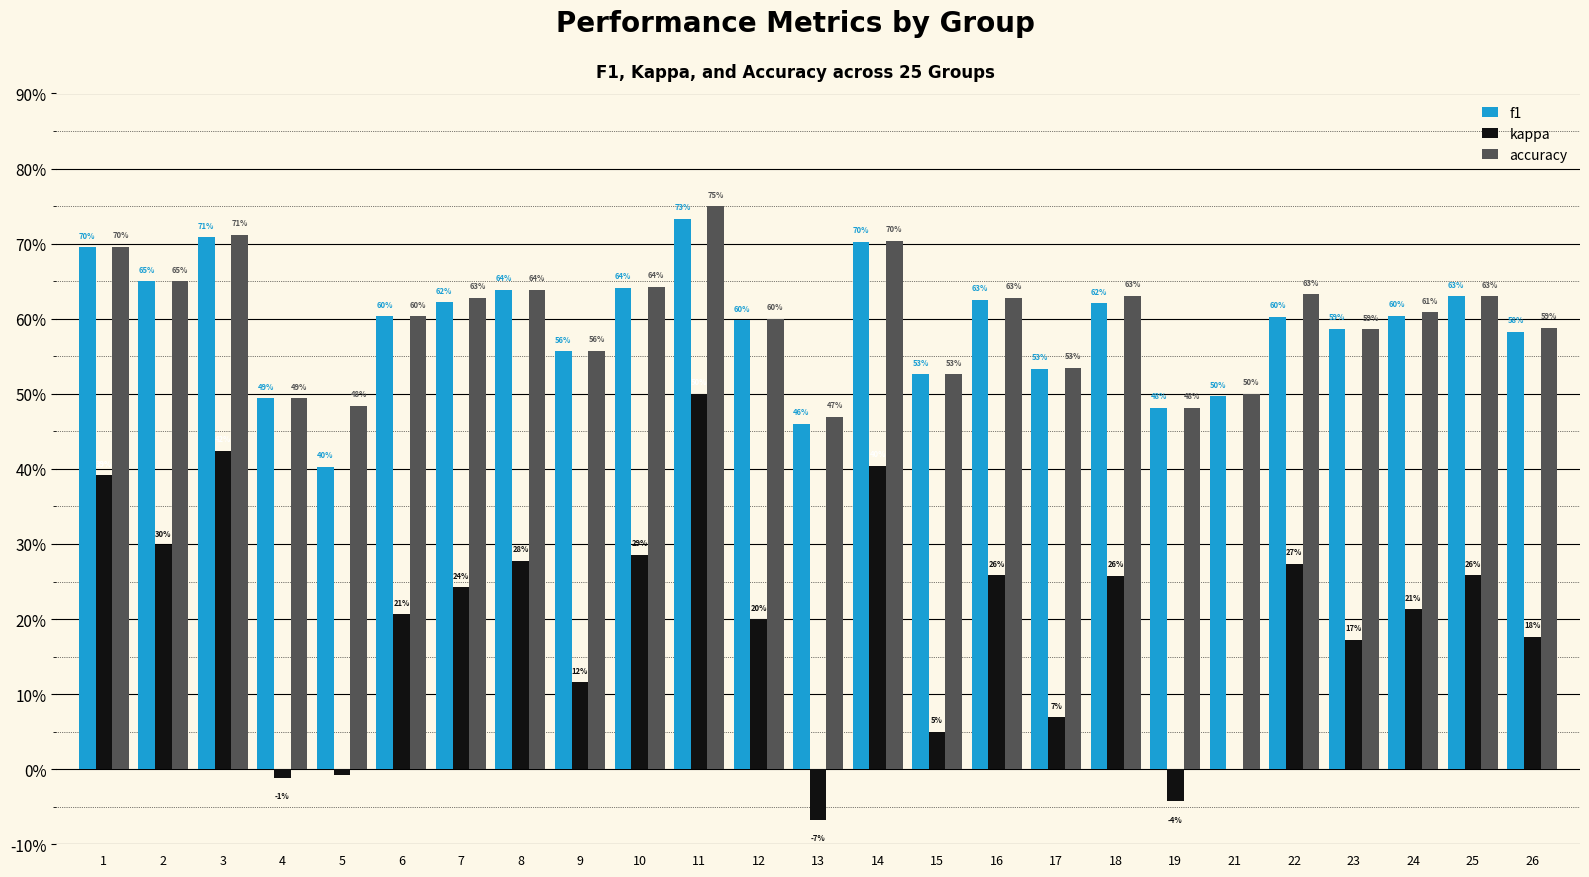

Which series has the largest total across all categories?

accuracy